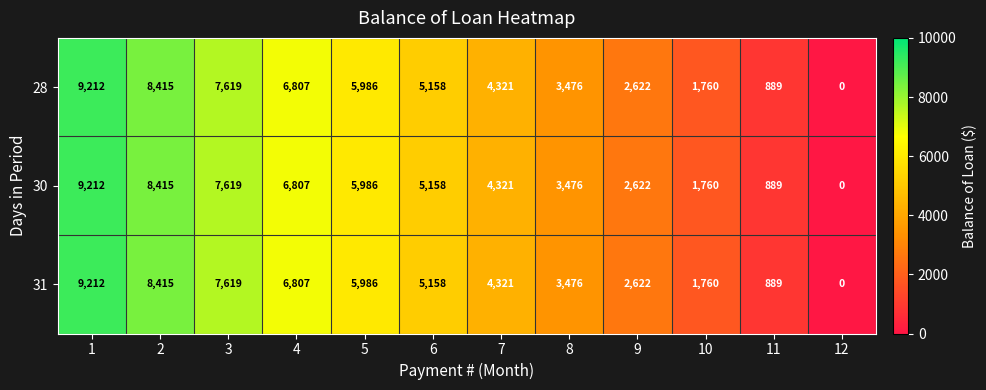

What is the sum of the 30 values at 7 and 10?

6081